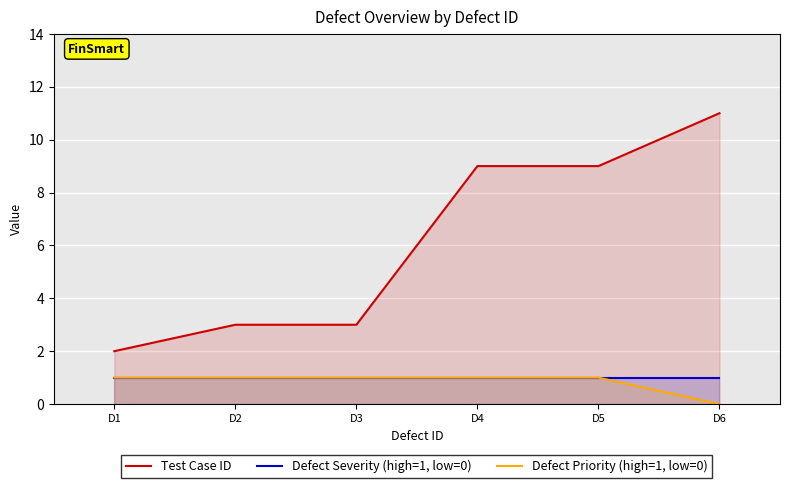

Which label corresponds to the smallest value in the chart?

D6